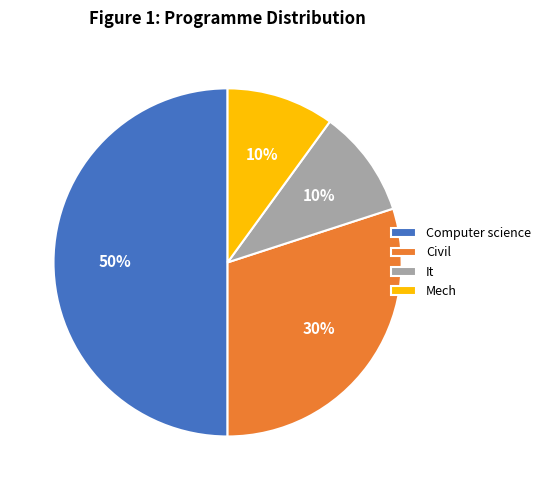

Is it true that Computer science is 44% of the pie?

False